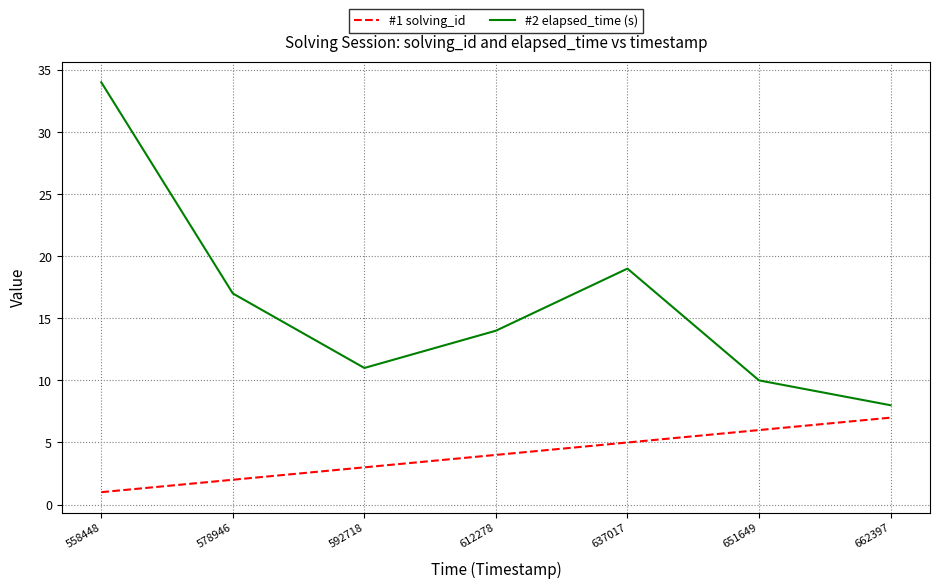

Reading left to right, extract all data points from this chart.

#1 solving_id: 1	2	3	4	5	6	7
#2 elapsed_time (s): 34	17	11	14	19	10	8